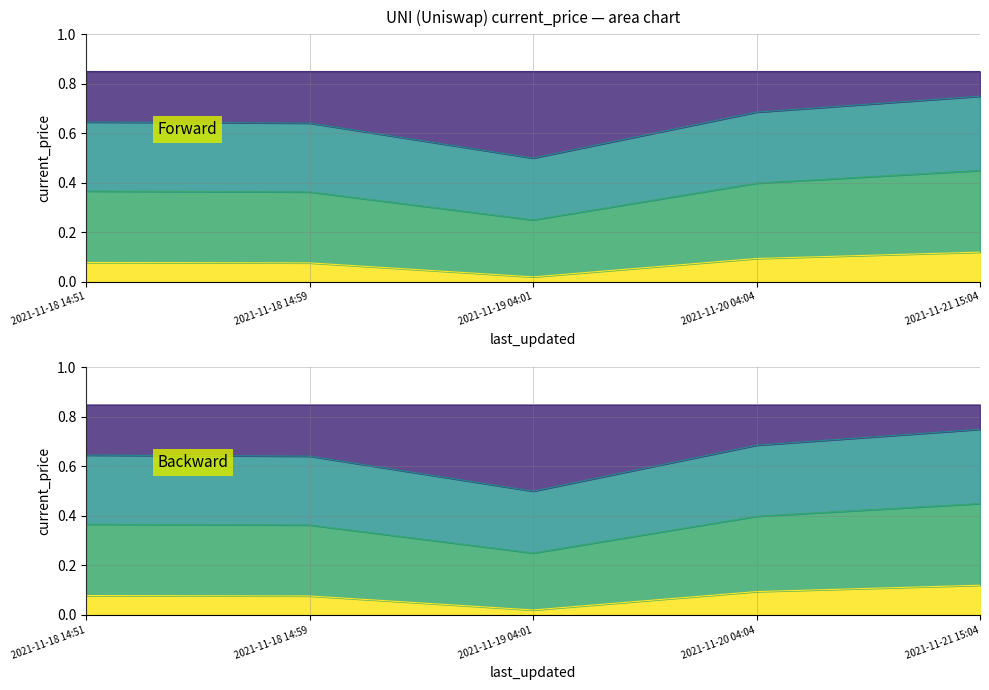

What is the sum of the price_top values at 2021-11-18 14:59 and 2021-11-20 04:04?

1.7